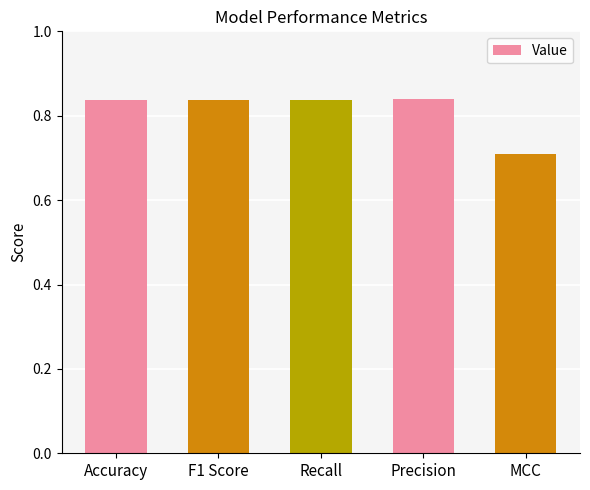

What is the label of the 2nd bar from the right?

Precision